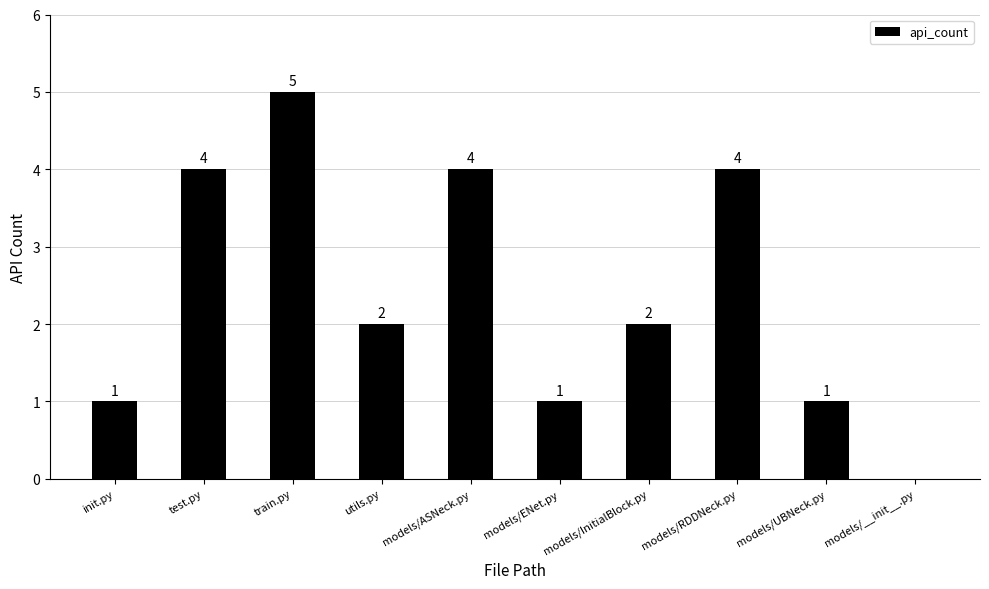

Are the bars grouped side by side (vs. stacked)?

No